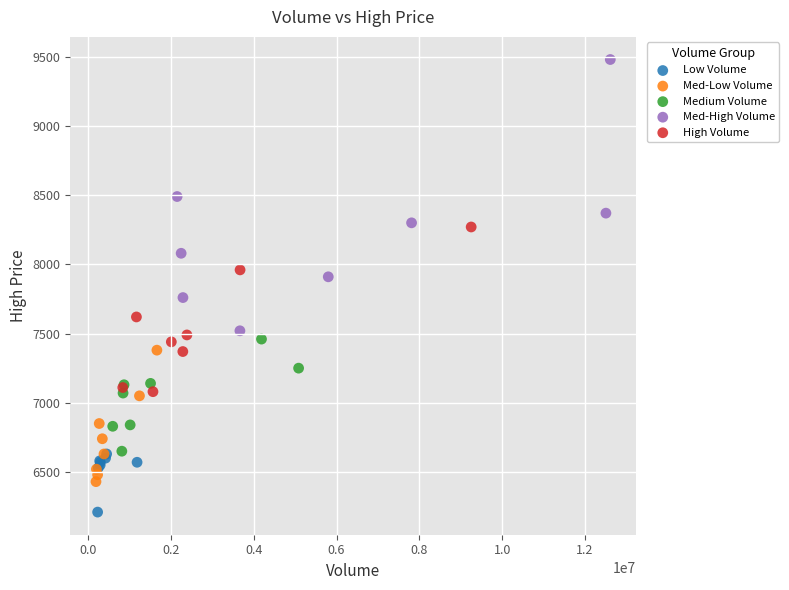

Which series has the largest Y range (max minus min)?

Med-High Volume